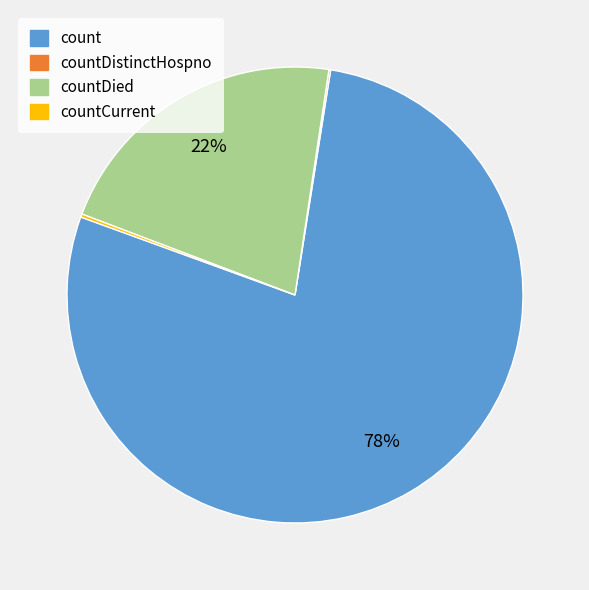

Is there any slice that represents more than half of the pie?

Yes